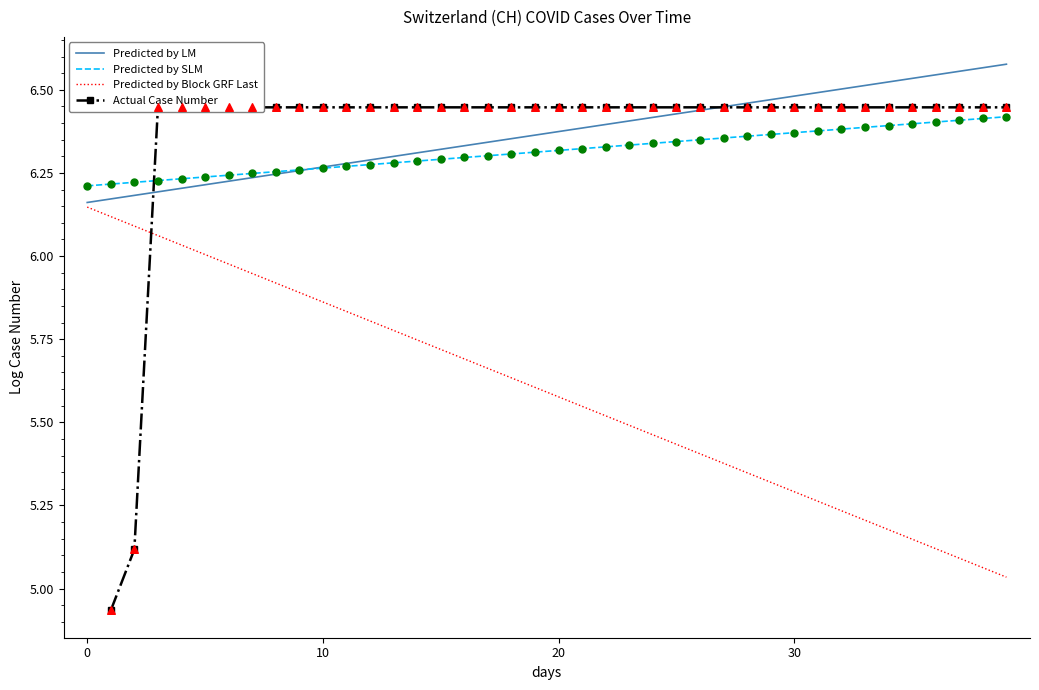

True or false: Predicted by SLM and Predicted by Block GRF Last cross at least once.

False